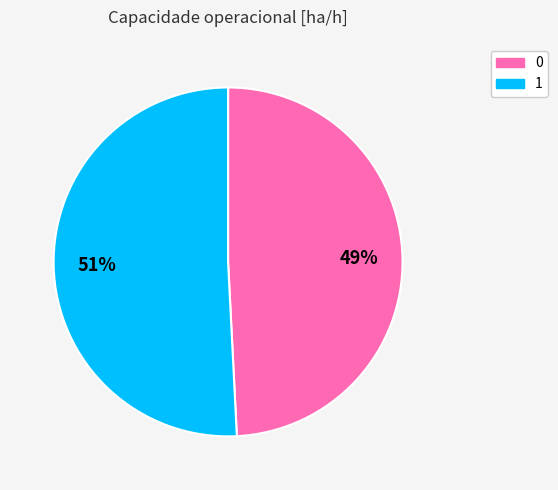

Is the sum of 0 and 1 greater than half?

Yes